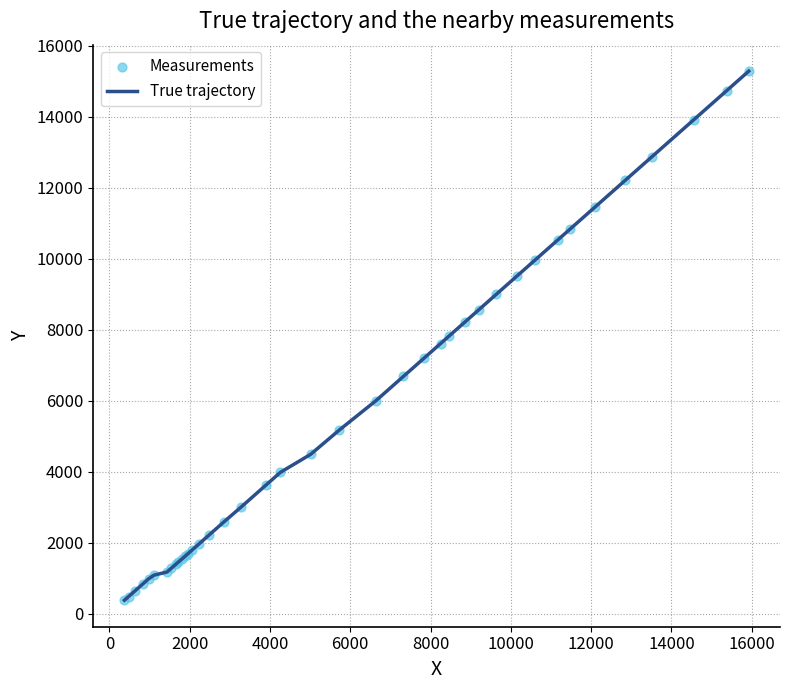

What is the smallest value displayed?

375